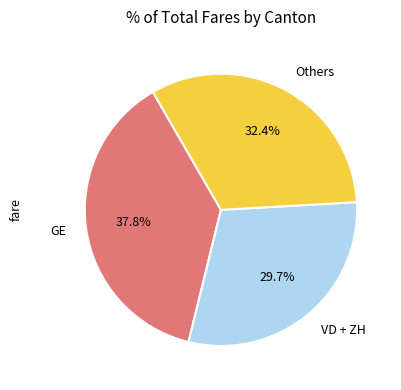

Does any single category account for the majority?

No